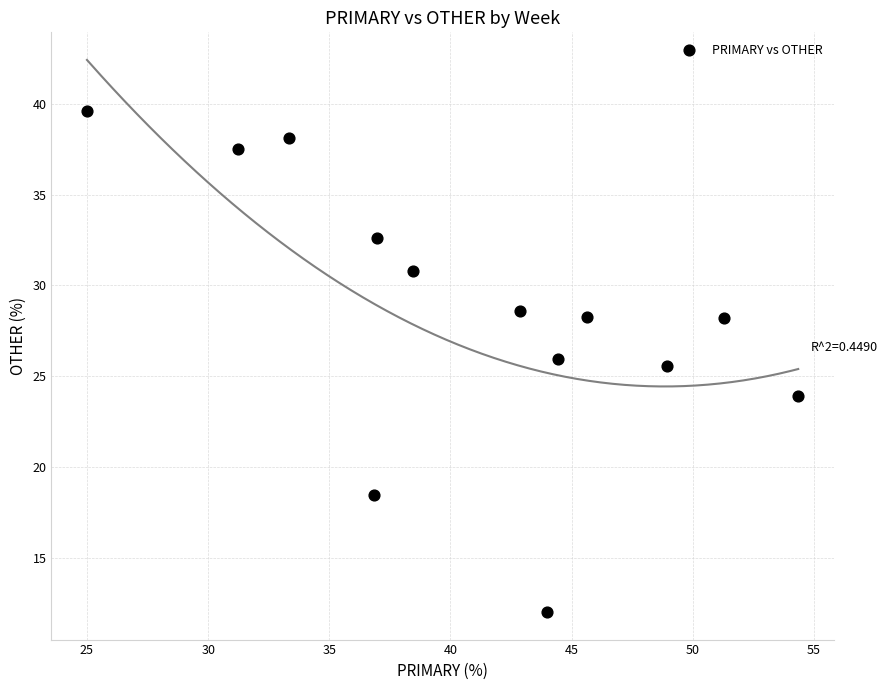

What Y value in the scatter plot is closest to 25?

25.5